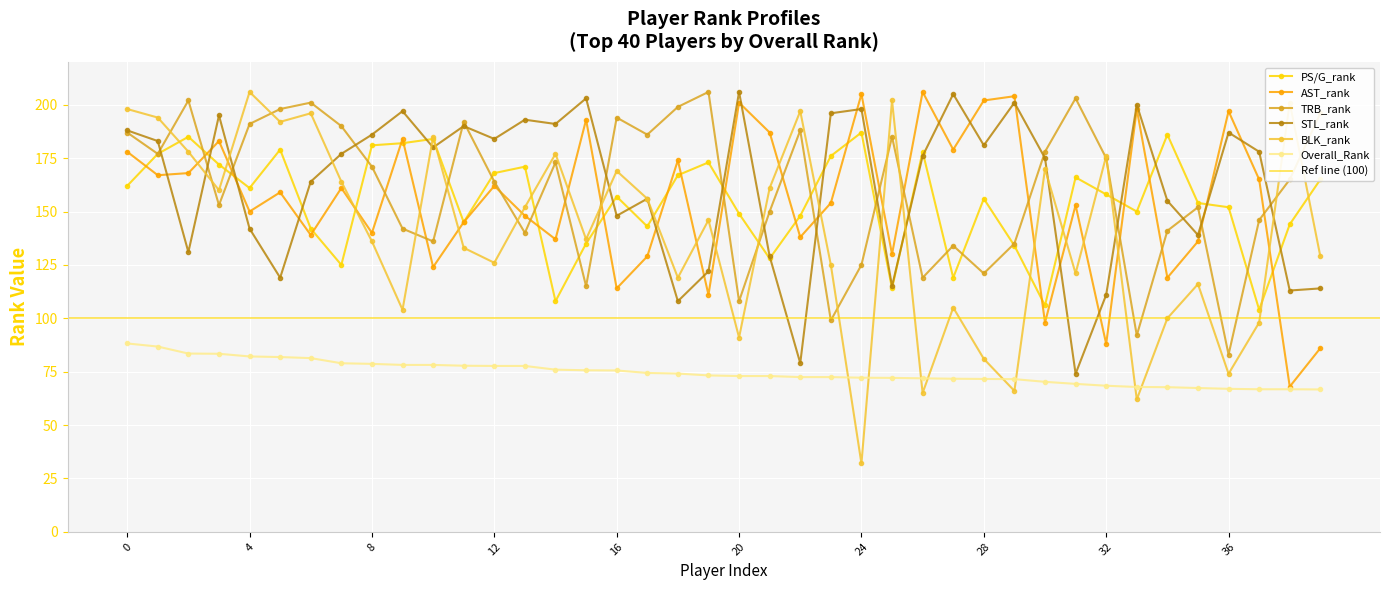

How many data points in BLK_rank are less than 146?

20